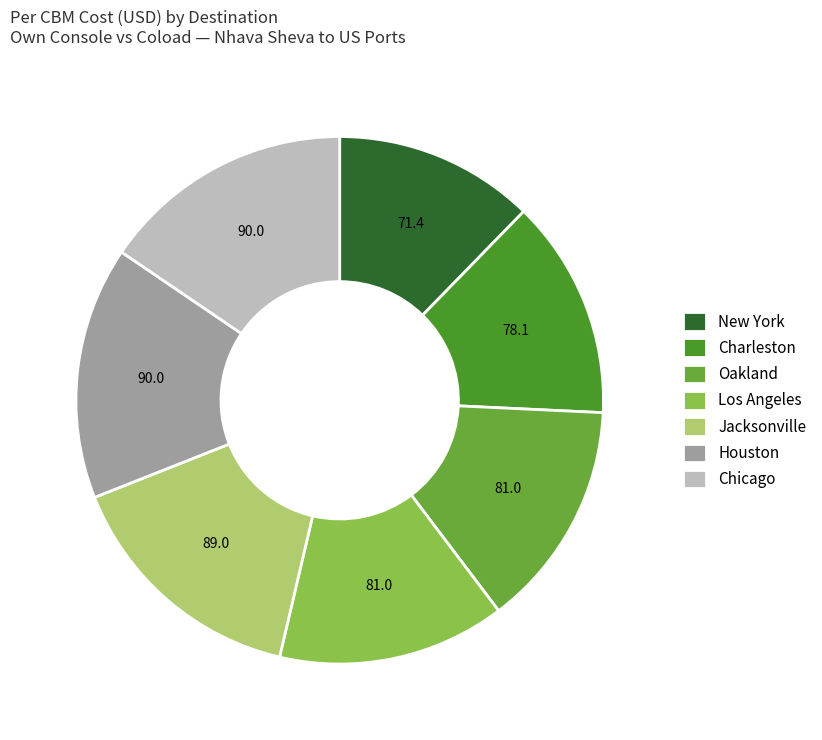

Does any single category account for the majority?

No